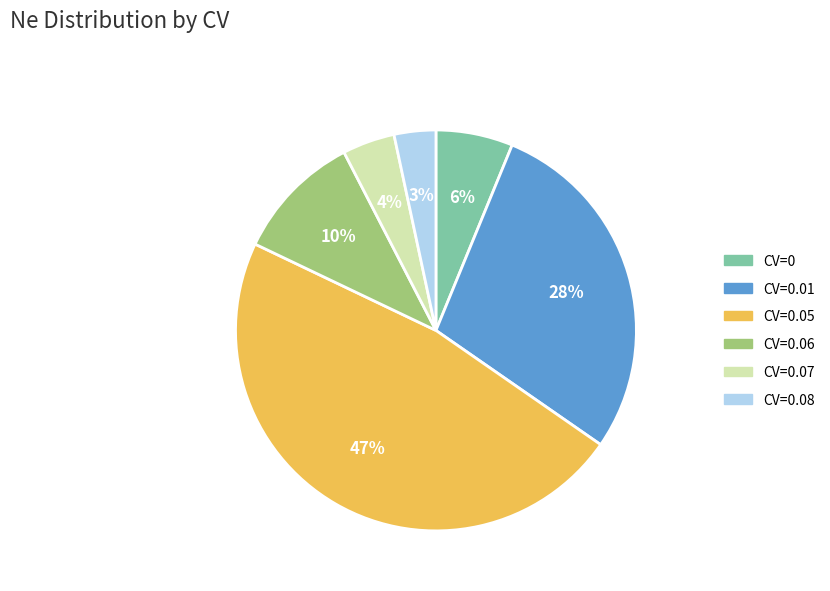

To the nearest percent, what portion does CV=0 represent?

6%